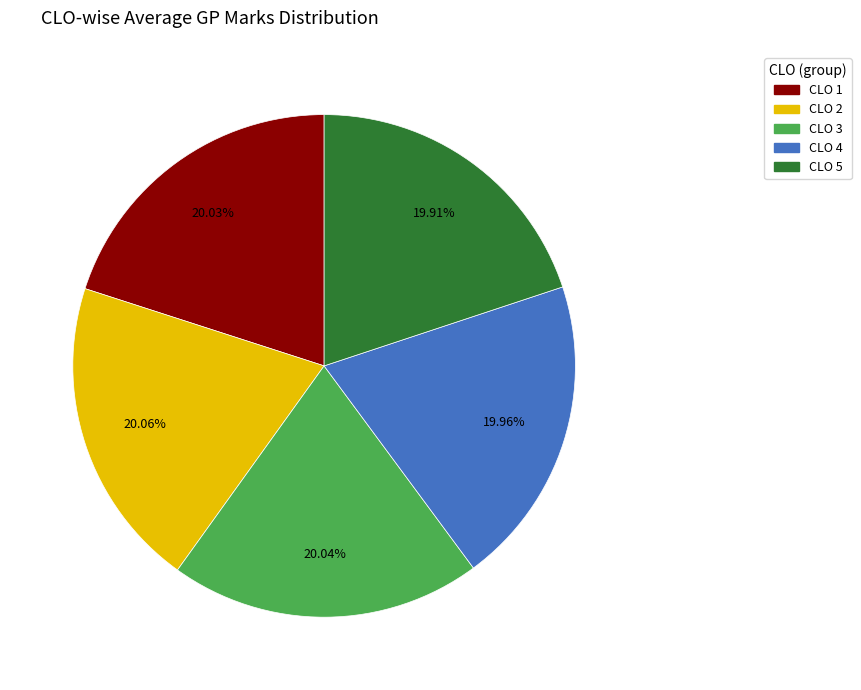

What is the ratio of the value at CLO 5 to the value at CLO 4?

1.0